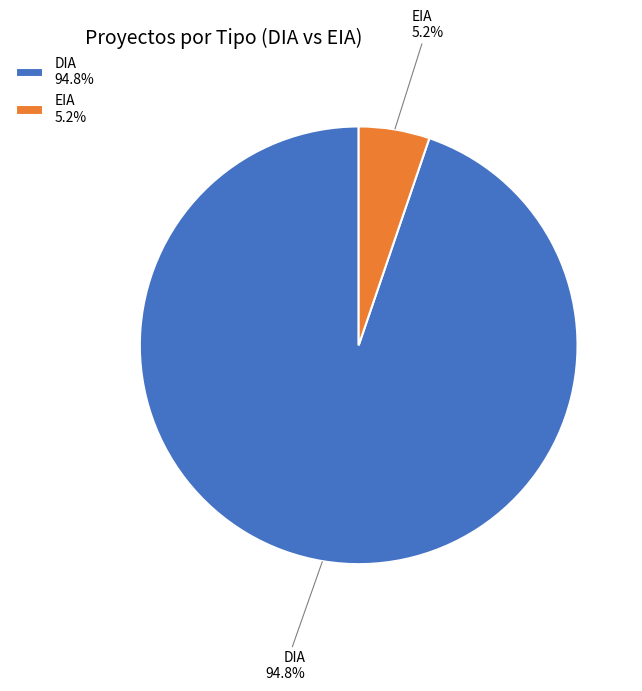

Rank the categories by value from lowest to highest.

EIA, DIA